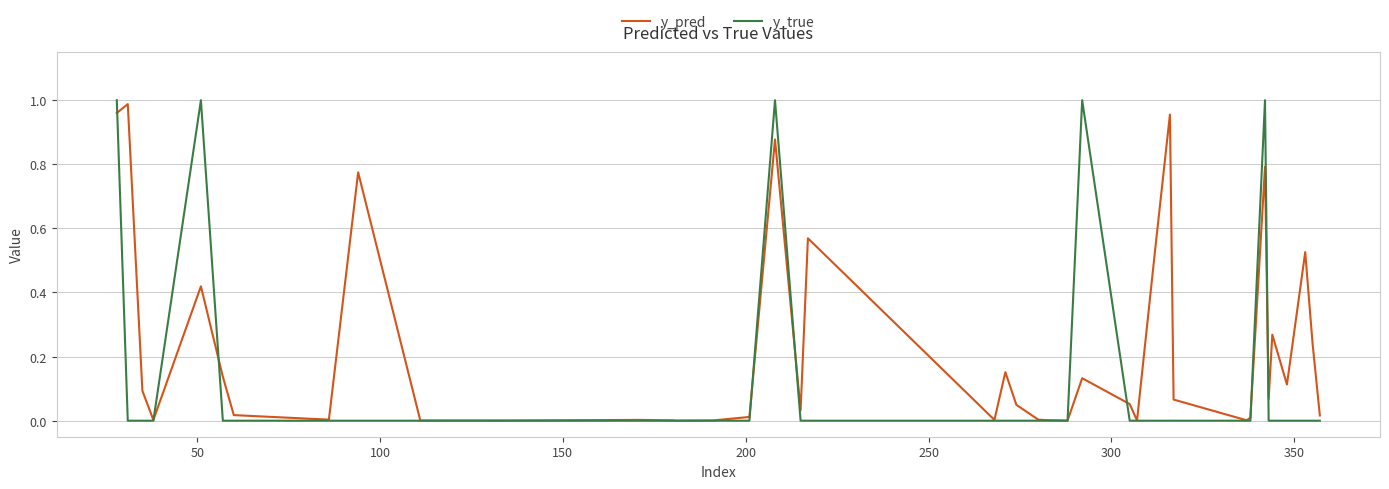

Rank the series by their average value, from highest to lowest.

y_pred, y_true